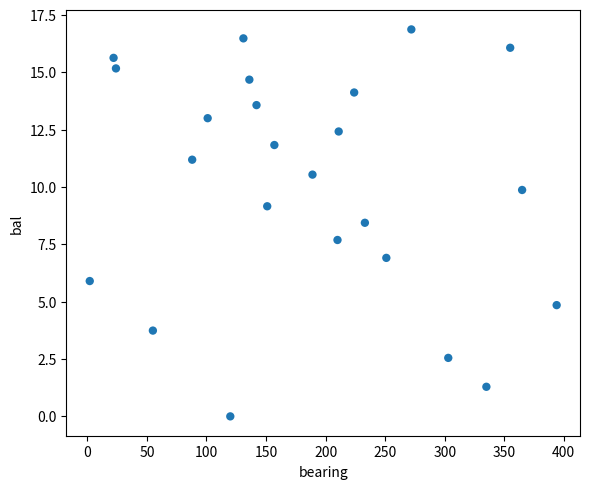

What is the range of Y values (max minus min)?

16.9